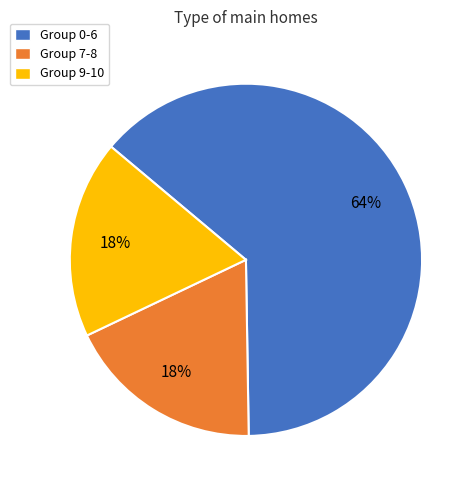

Is it true that Group 7-8 is 18% of the pie?

True